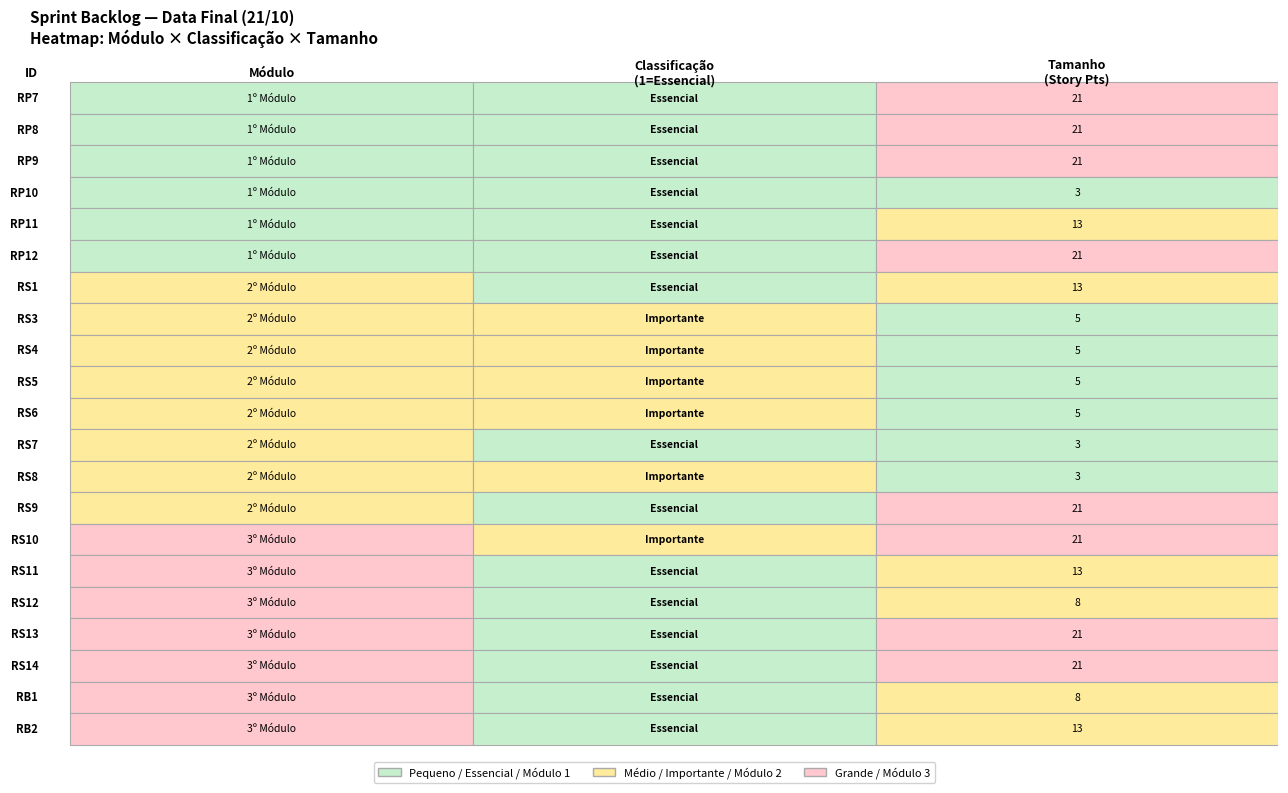

What is the difference between the Tamanho values at 13 and 19?

13